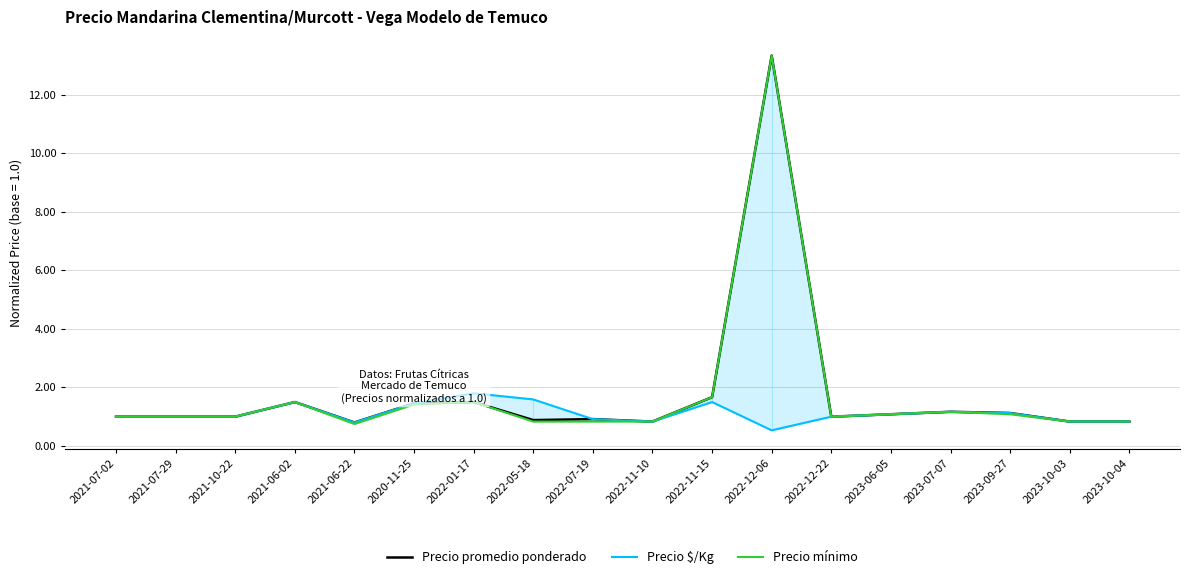

What is the label of the 16th point from the right?

2021-10-22